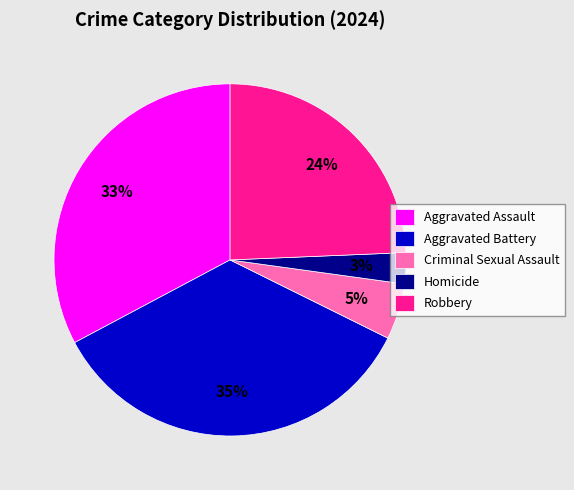

True or false: Criminal Sexual Assault accounts for 20% of the total.

False